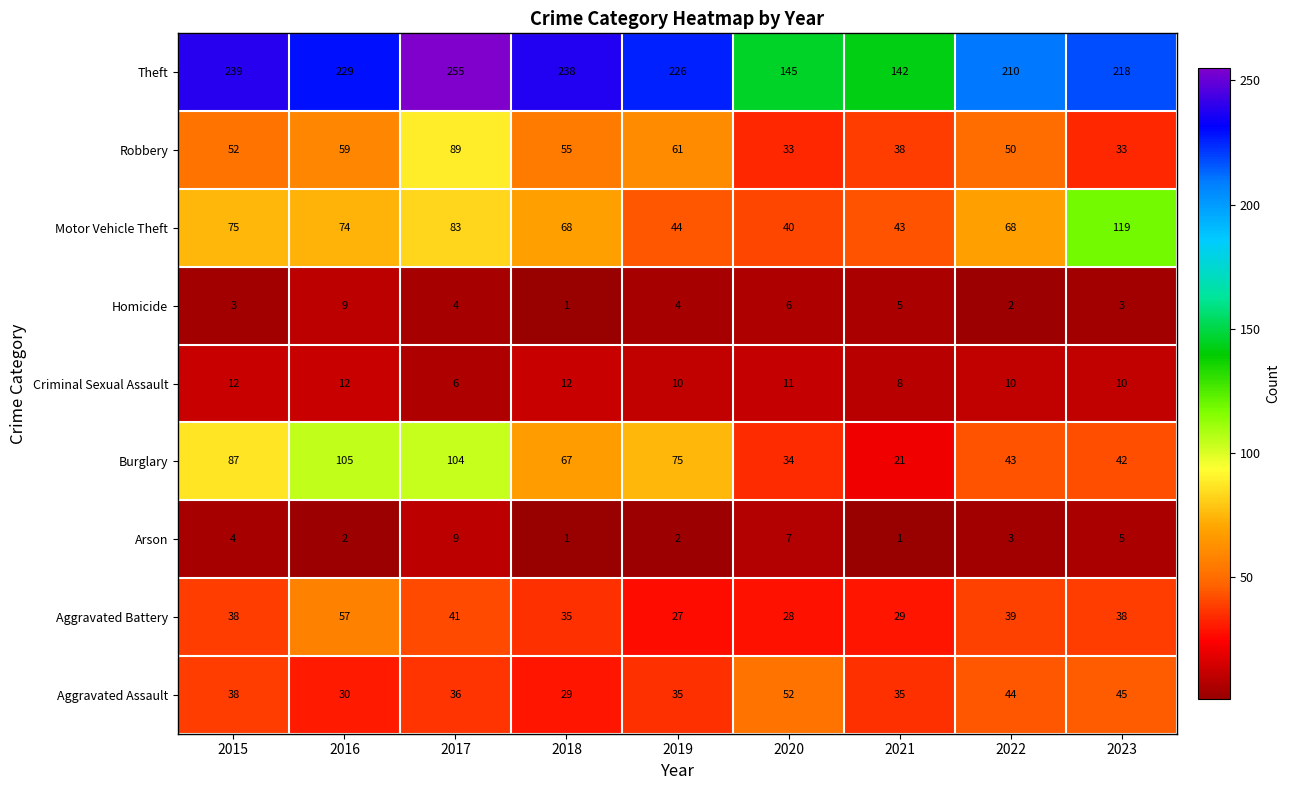

Between 2017 and 2022, which series saw the biggest shift?

Burglary